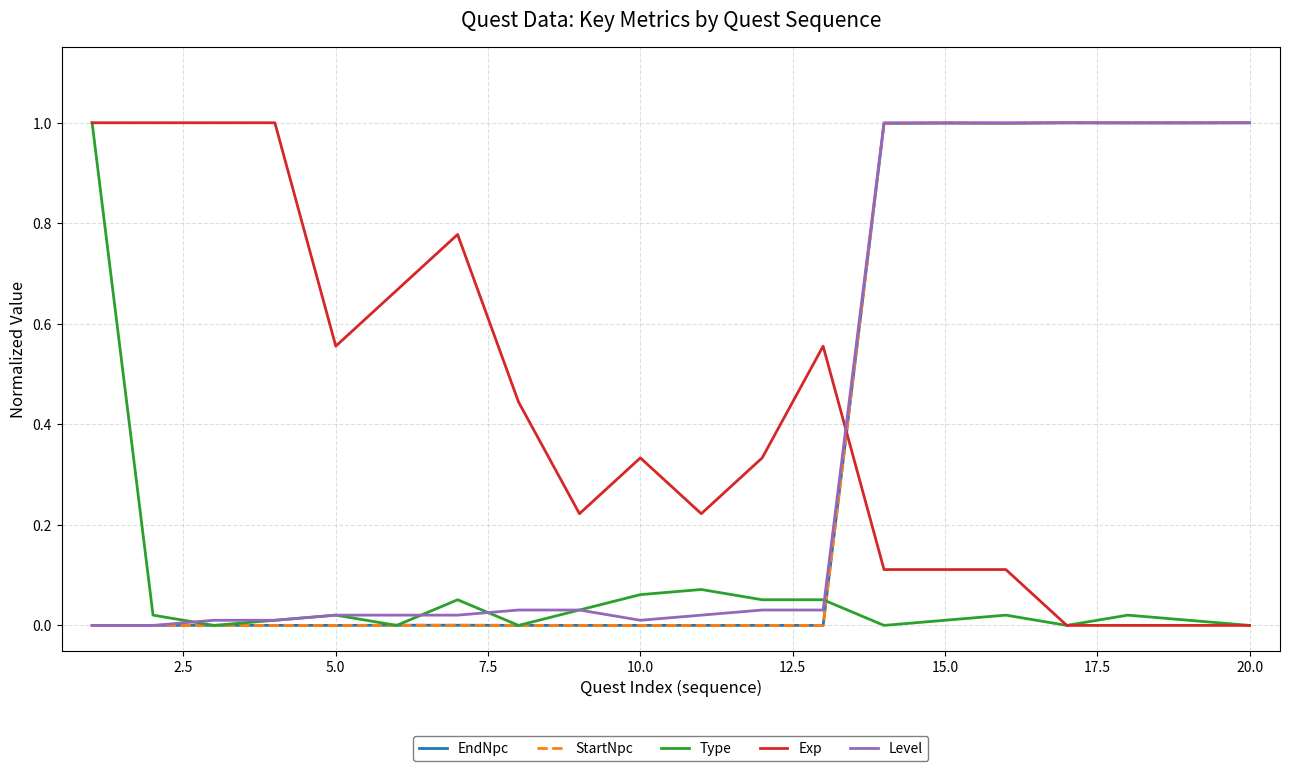

What is the highest value of the Level series?

1.0